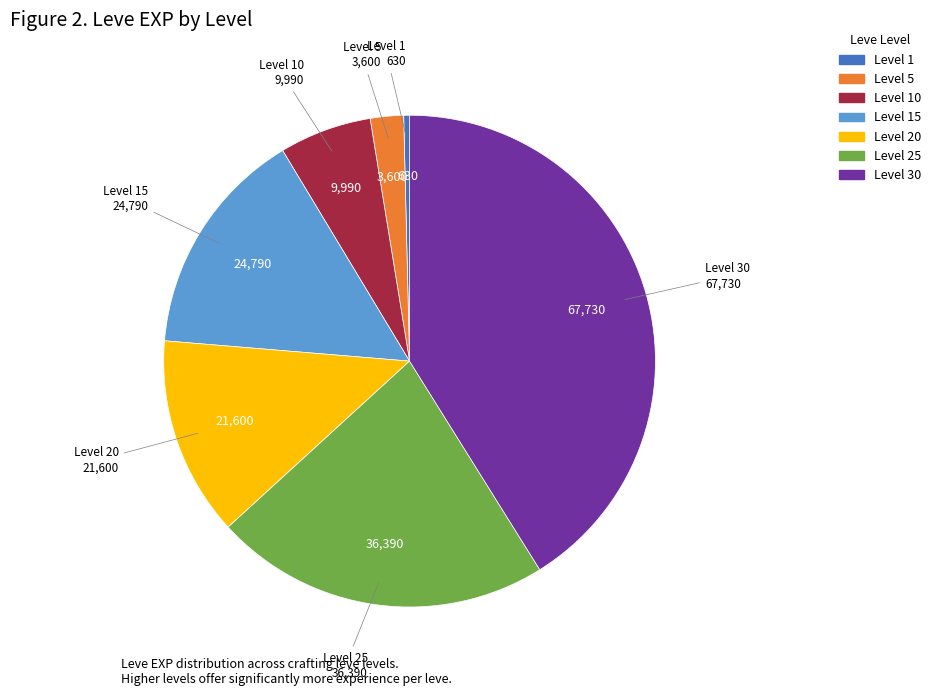

How many slices are in this pie chart?

7